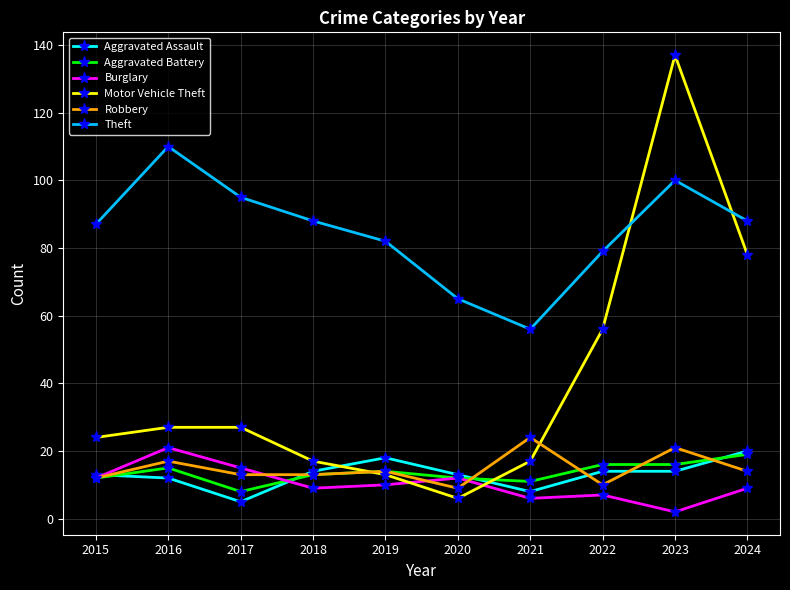

True or false: Theft and Aggravated Assault intersect in this chart.

False